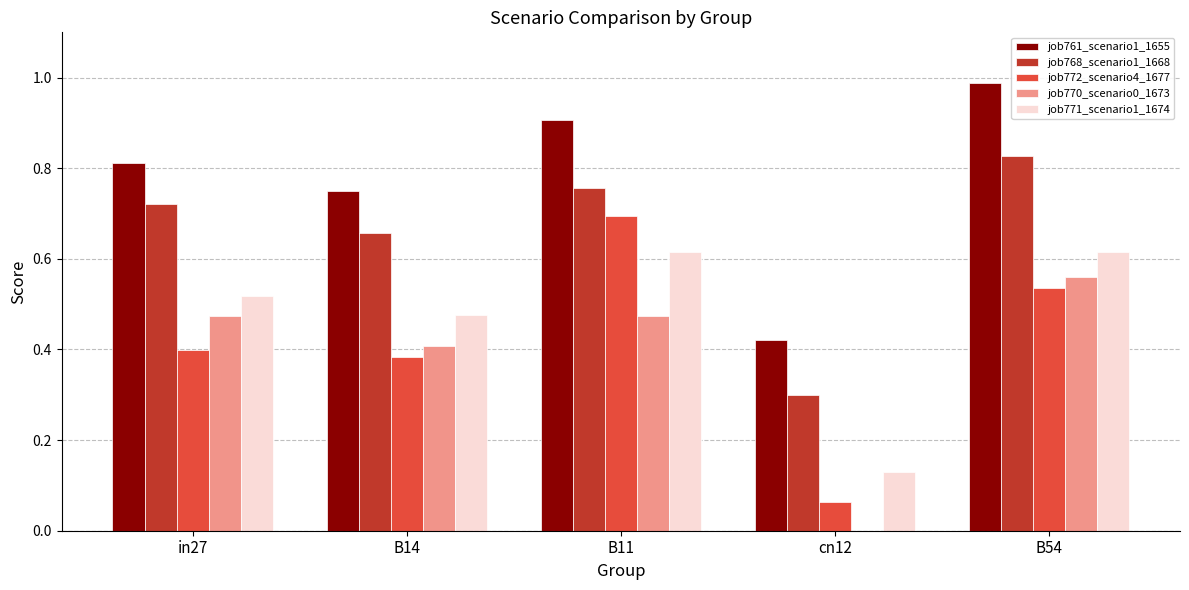

Which category has the highest value across all series?

B54